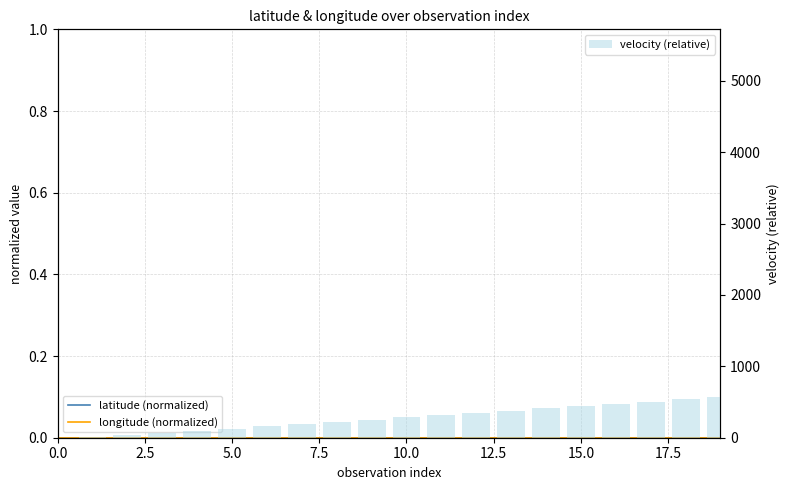

What is the sum of all velocity (relative) values?

5428